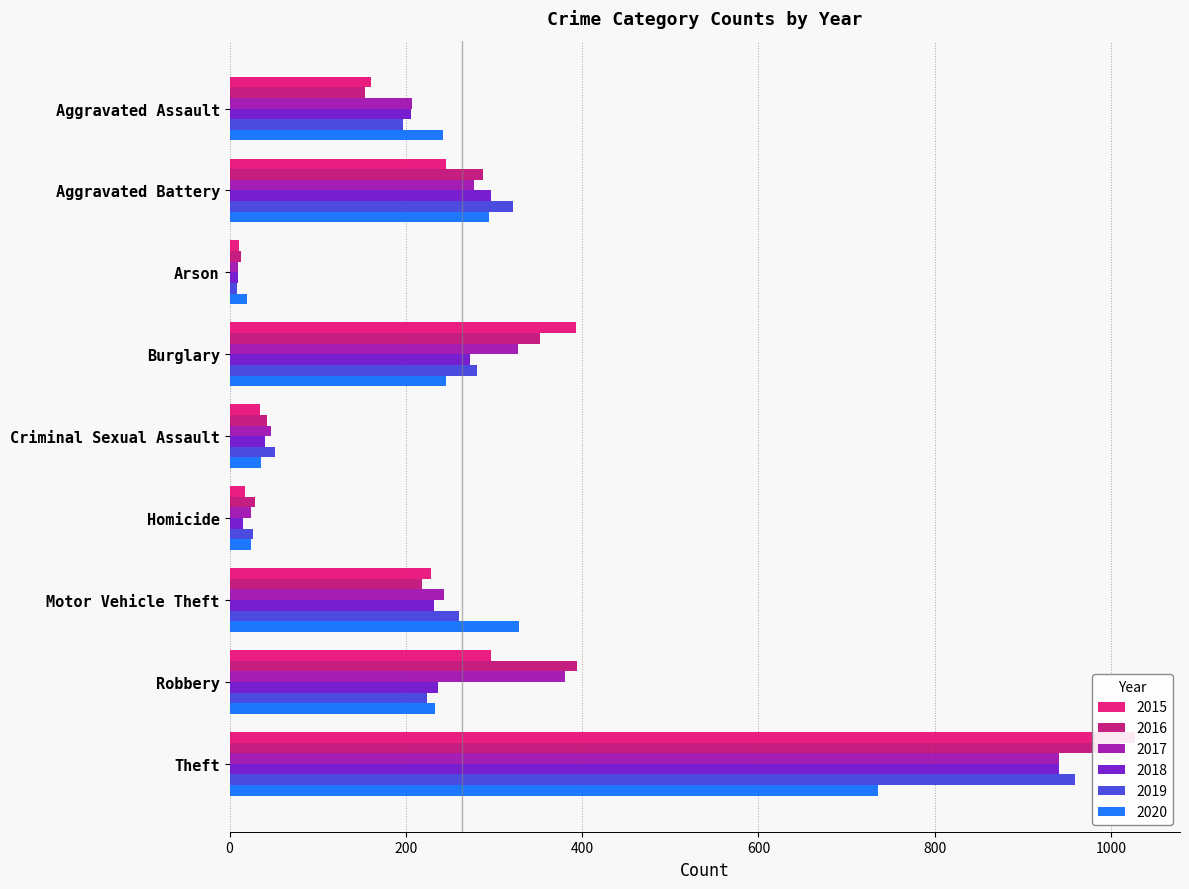

Which series has the largest range (max minus min)?

2015